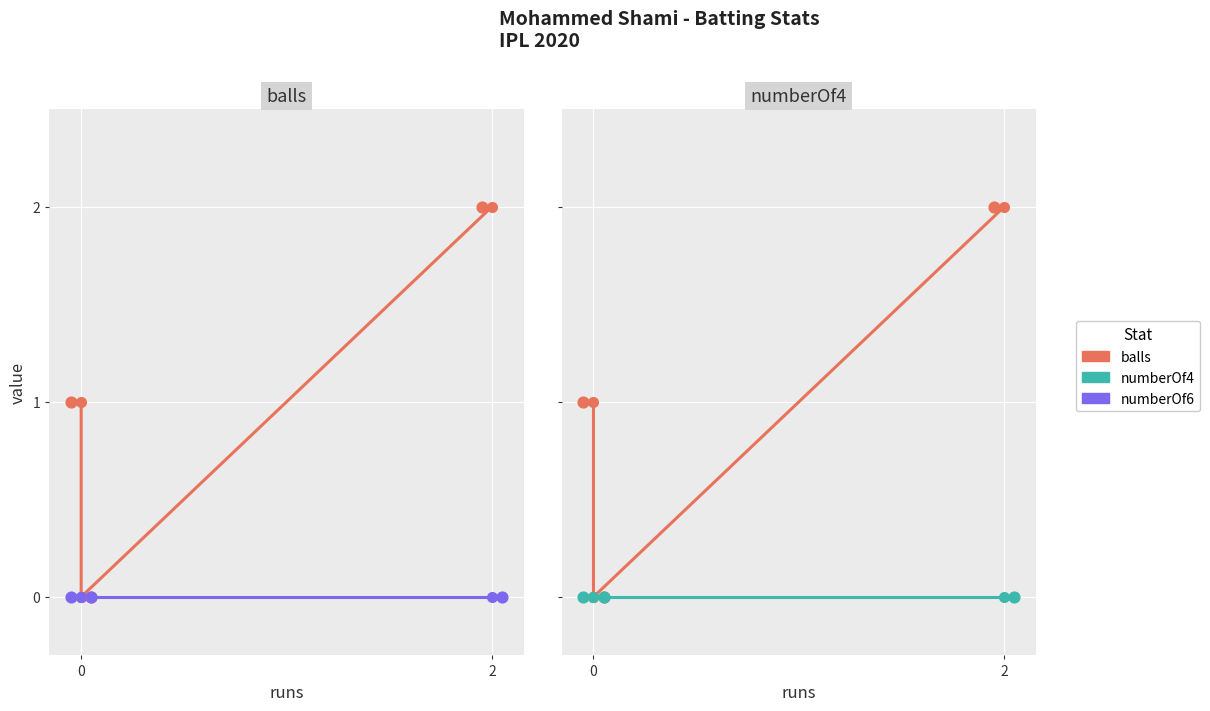

At how many categories does at least one series exceed 0?

2